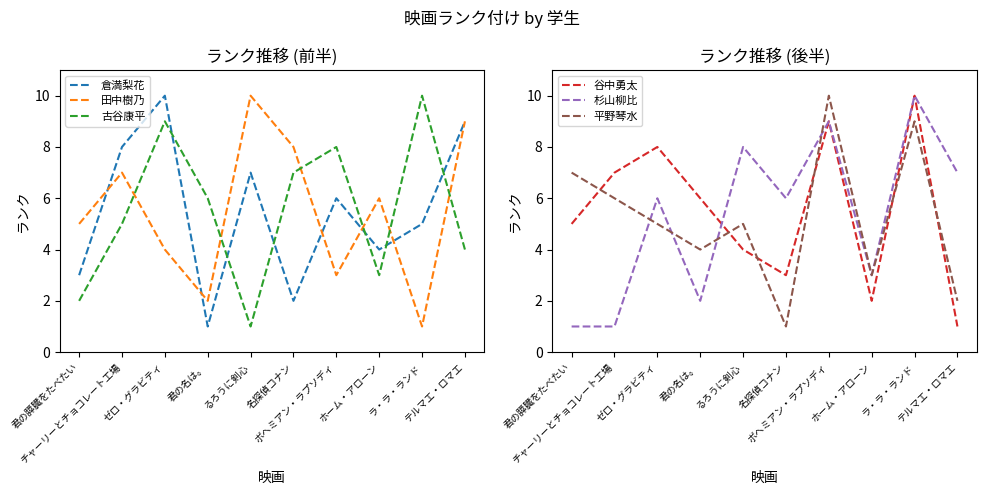

What is the maximum value for 田中樹乃?

10